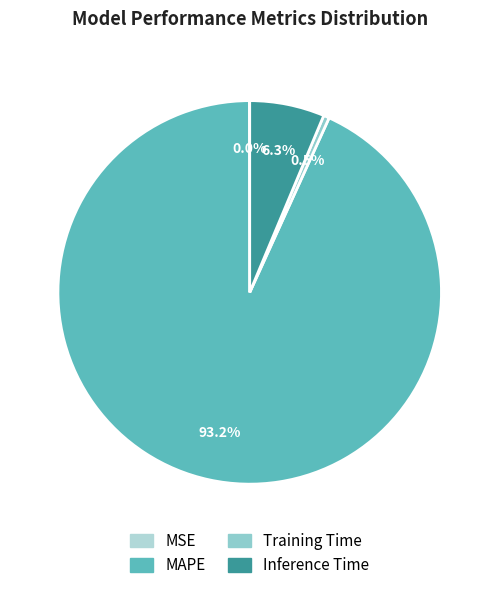

Which slice is the largest?

MAPE